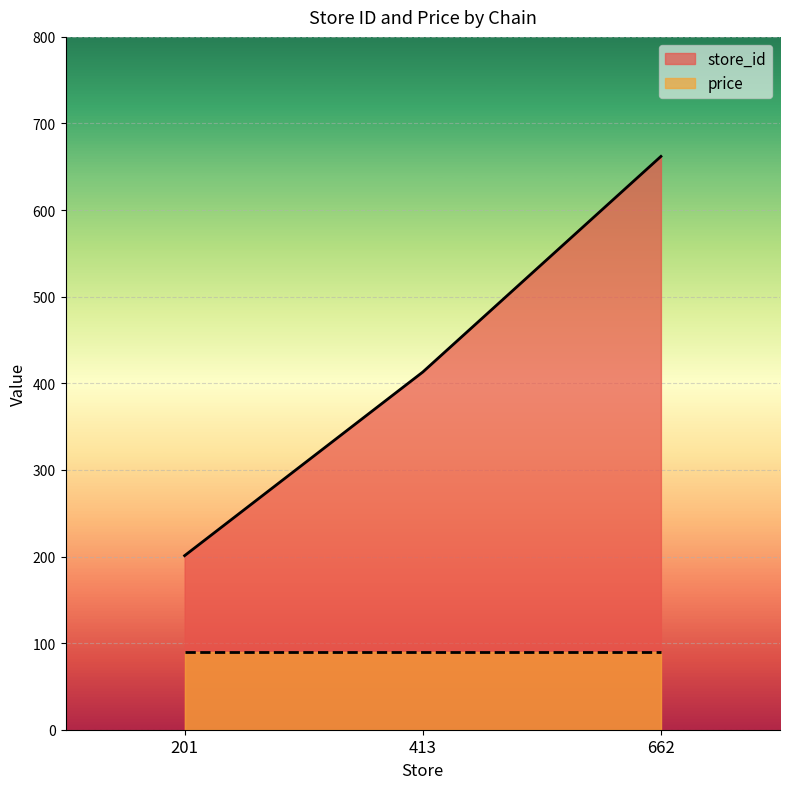

The chart shows a value of 40 at 201. True or false?

False